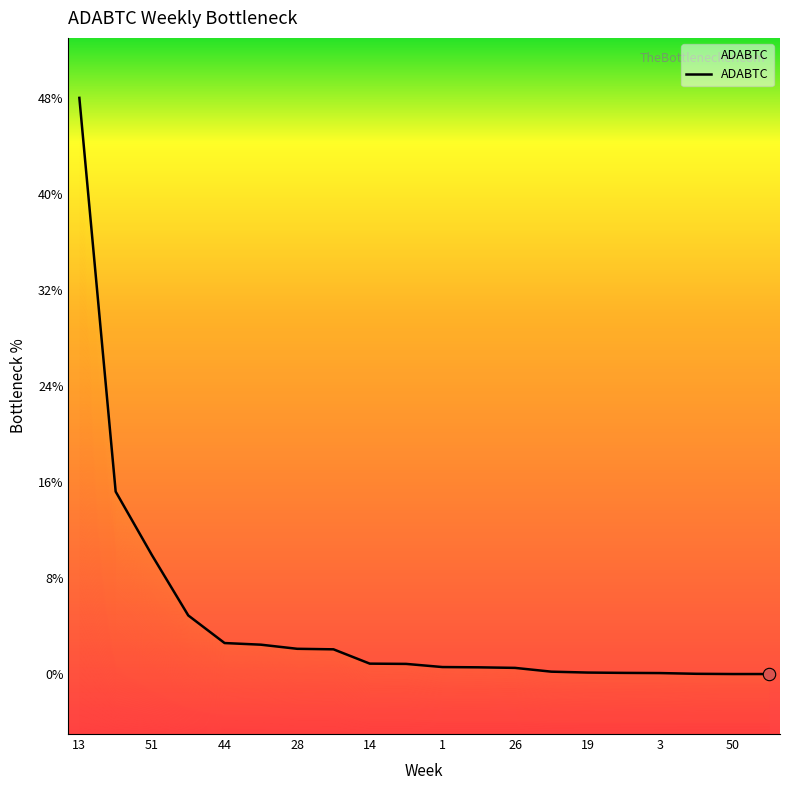

Between 13 and 7, which is larger?

13